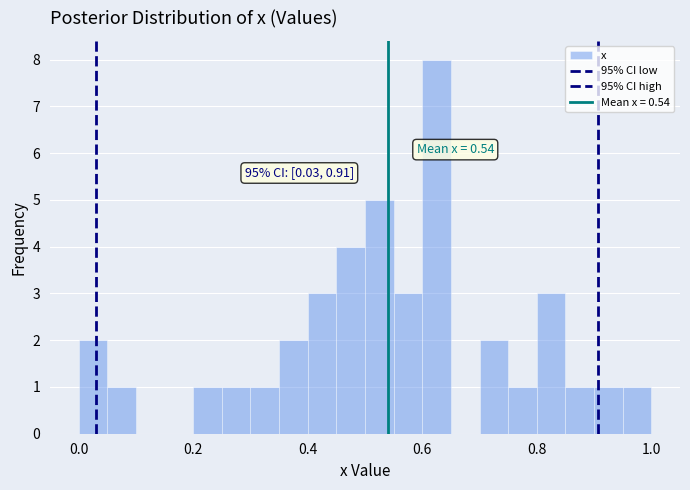

Around what value on the x-axis is the tallest bar? Give the approximate position of its centre, as read against the axis.

0.62